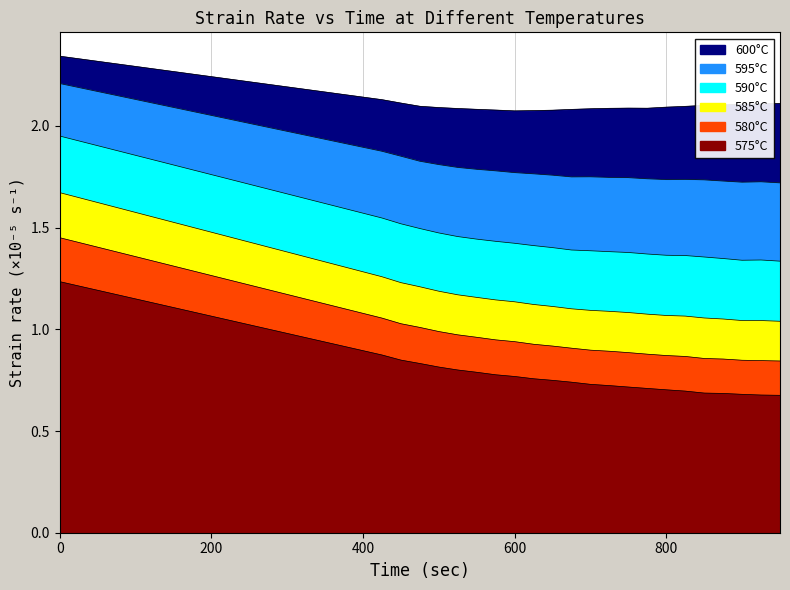

What is the sum of the 575°C values at 225 and 100?

2.2